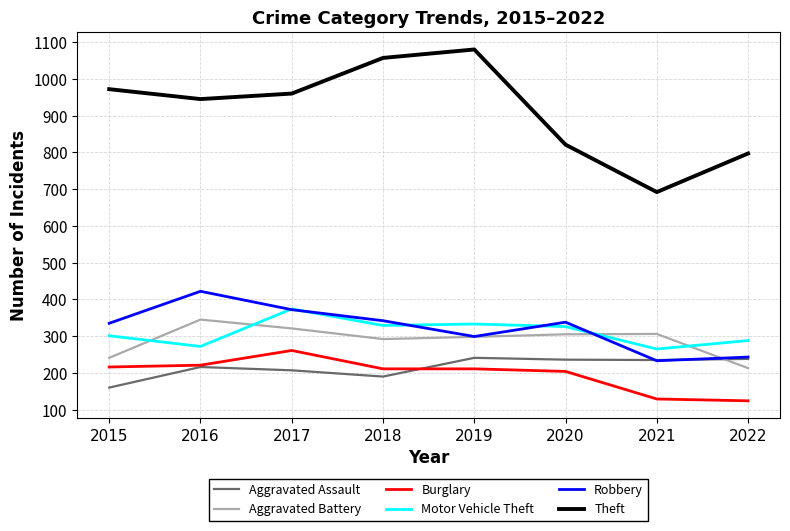

True or false: Burglary and Robbery cross at least once.

False